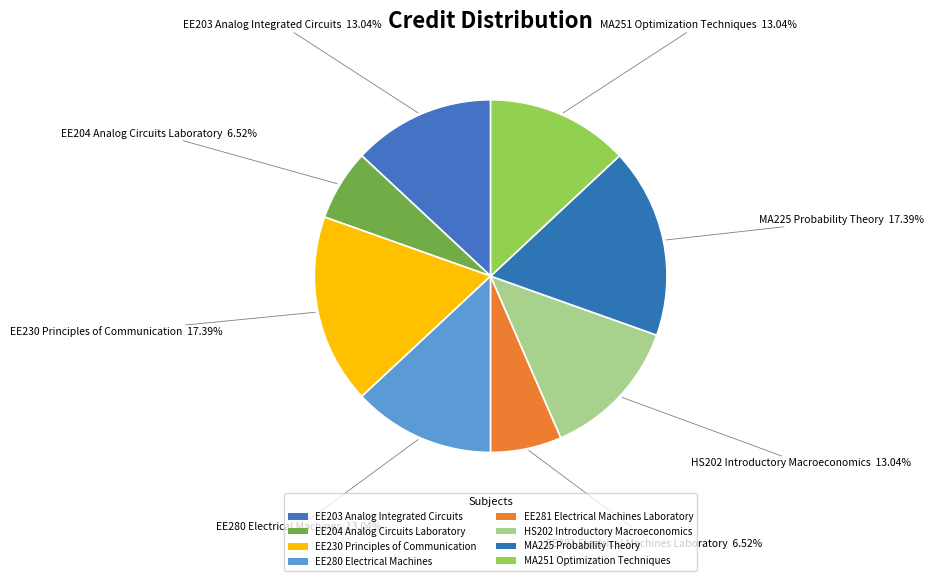

To the nearest percent, what is the combined percentage of EE230 Principles of Communication and HS202 Introductory Macroeconomics?

30%